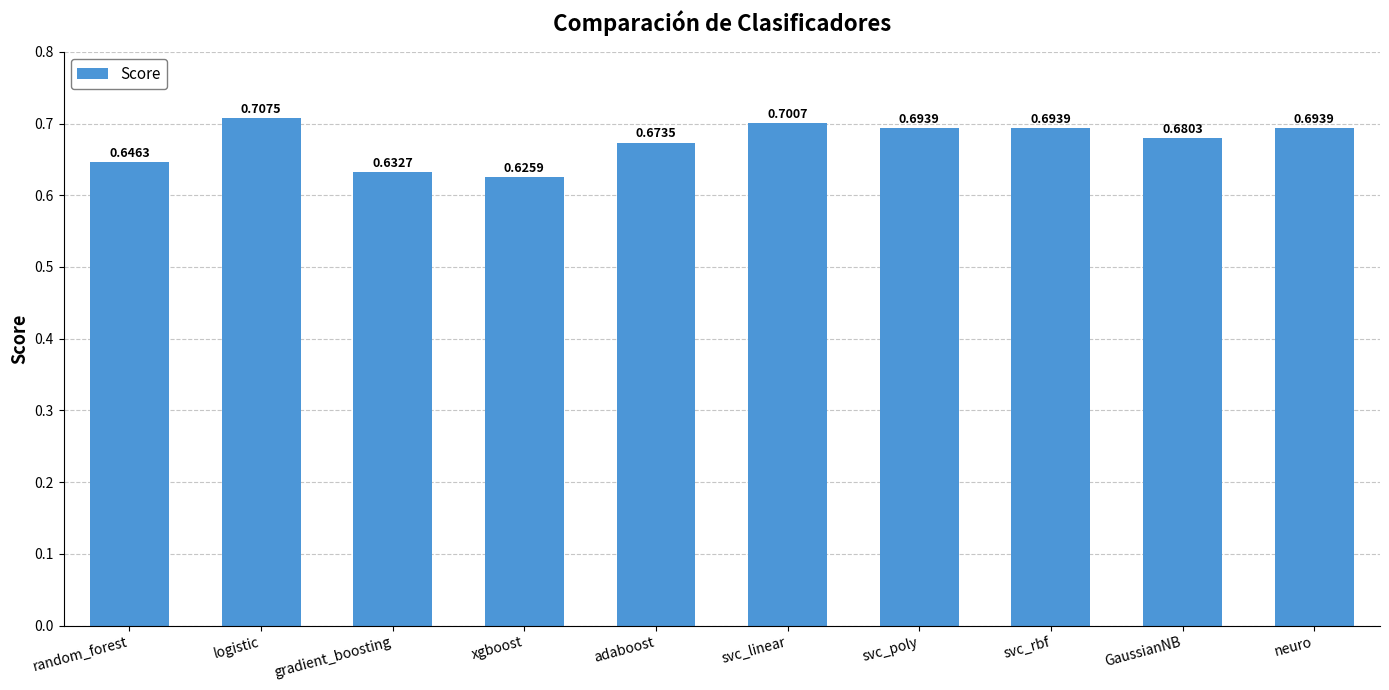

What is the label of the 6th bar from the right?

adaboost